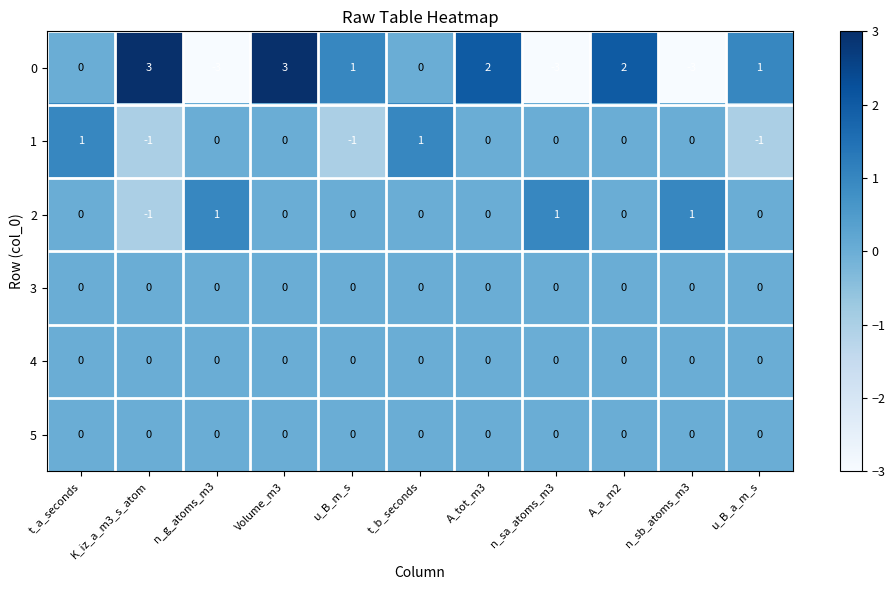

How many series are shown in this chart?

6